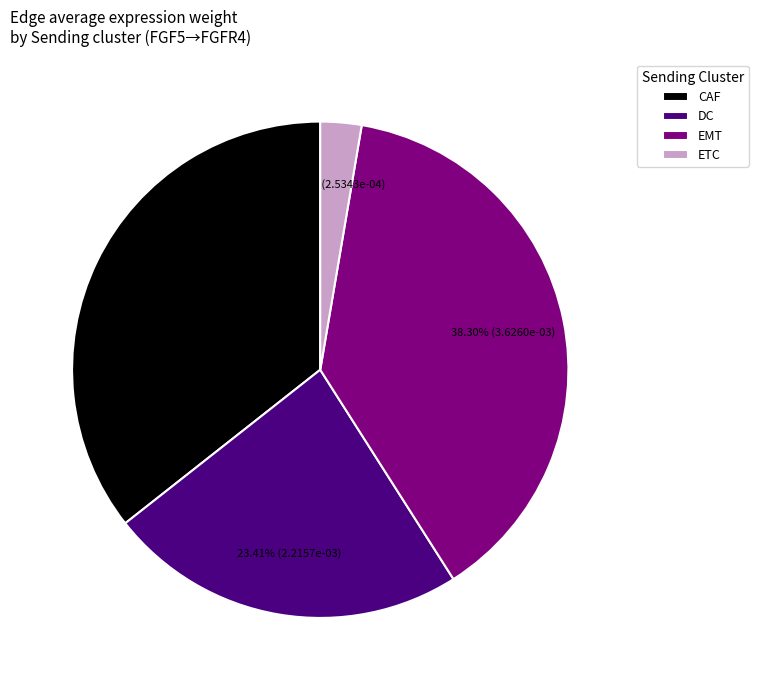

How many slices are in this pie chart?

4